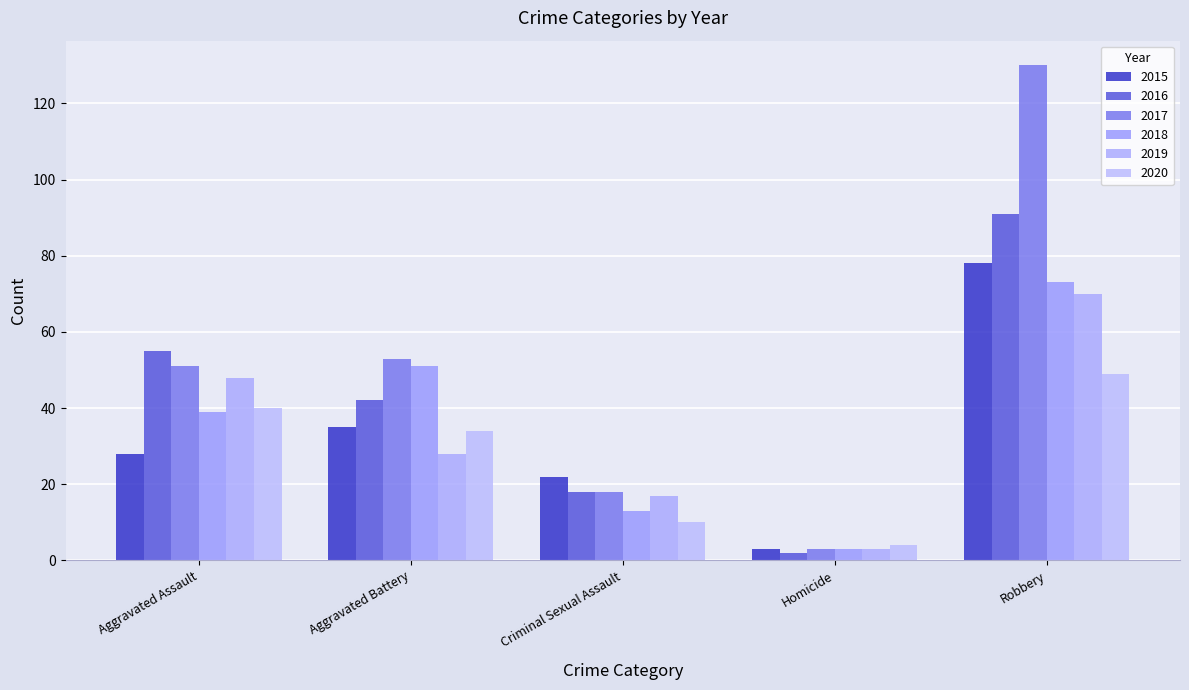

Is the value of 2019 at Robbery greater than the value of 2020 at Aggravated Battery?

Yes